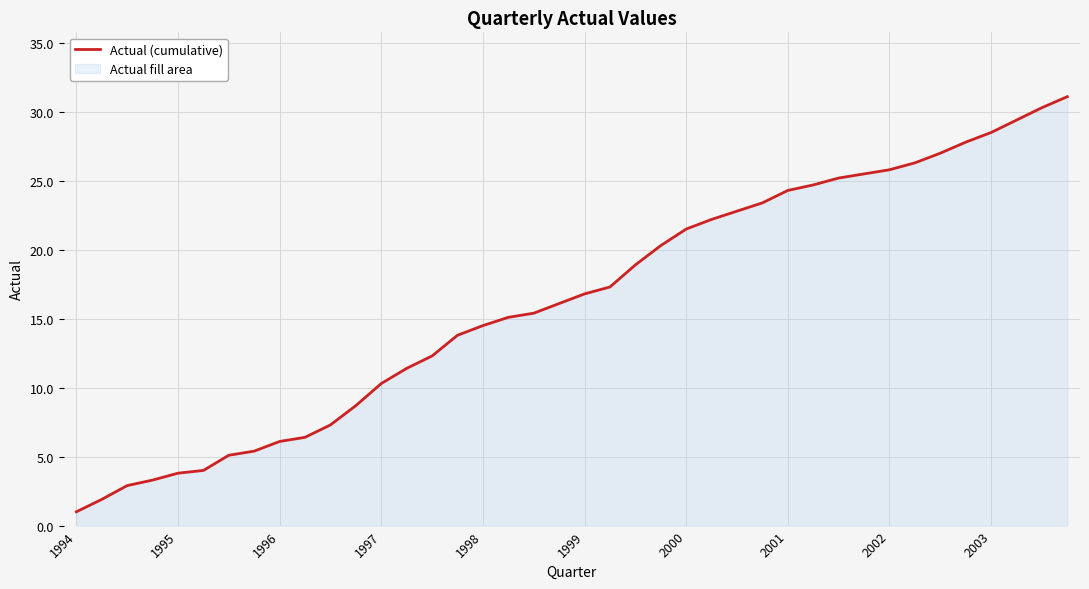

Which has a higher value, 2001 or 2000?

2001